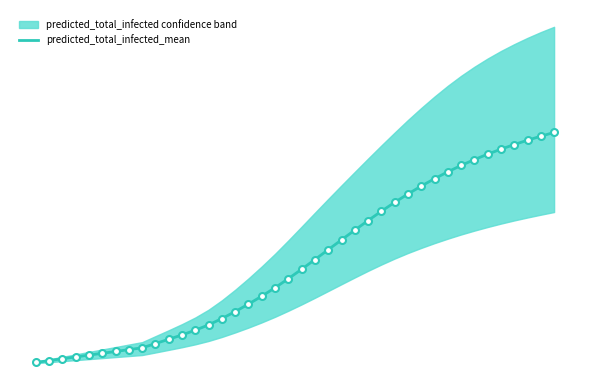

How many values are below 2515?

20